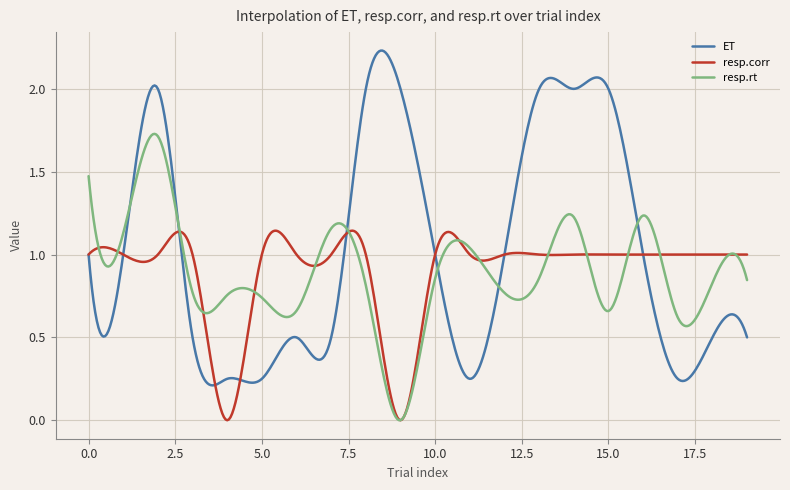

What are all the series names shown in the legend?

ET, resp.corr, resp.rt